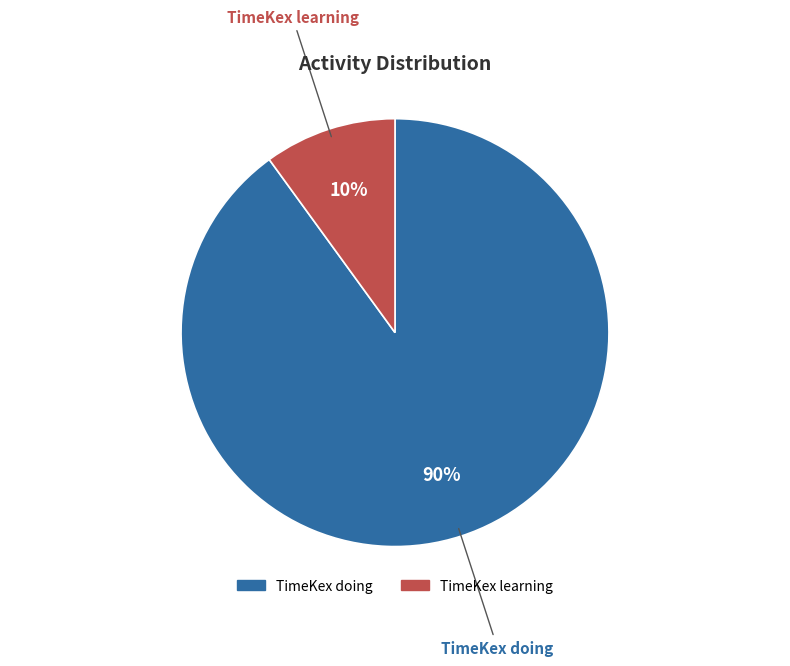

True or false: TimeKex learning accounts for 10% of the total.

True